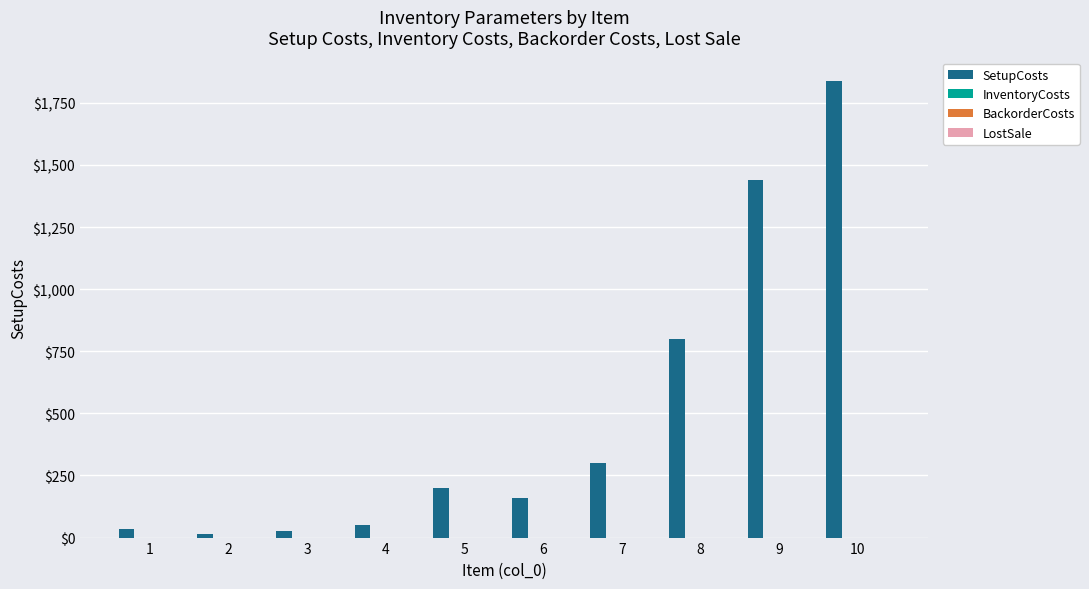

What is the greatest value displayed?

1840.0